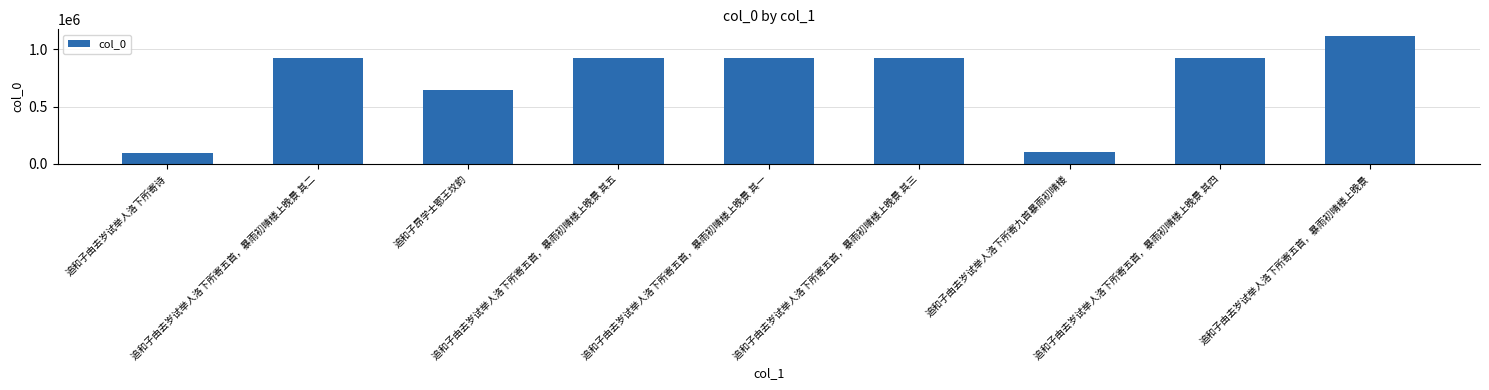

What is the ratio of the value at 追和子由去岁试举人洛下所寄九首暴雨初晴楼 to the value at 追和子由去岁试举人洛下所寄五首，暴雨初晴楼上晚景 其二?

0.1